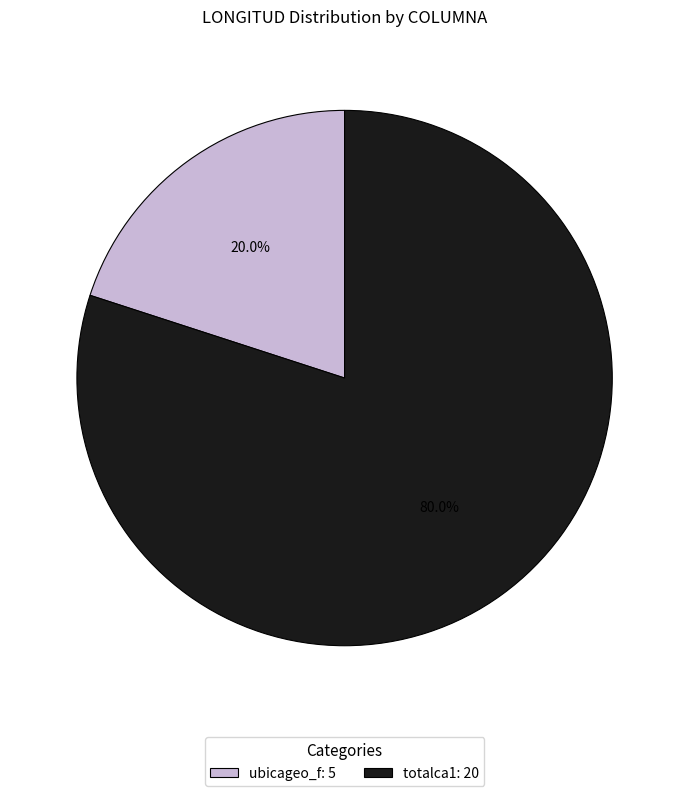

Is it true that ubicageo_f is 31% of the pie?

False